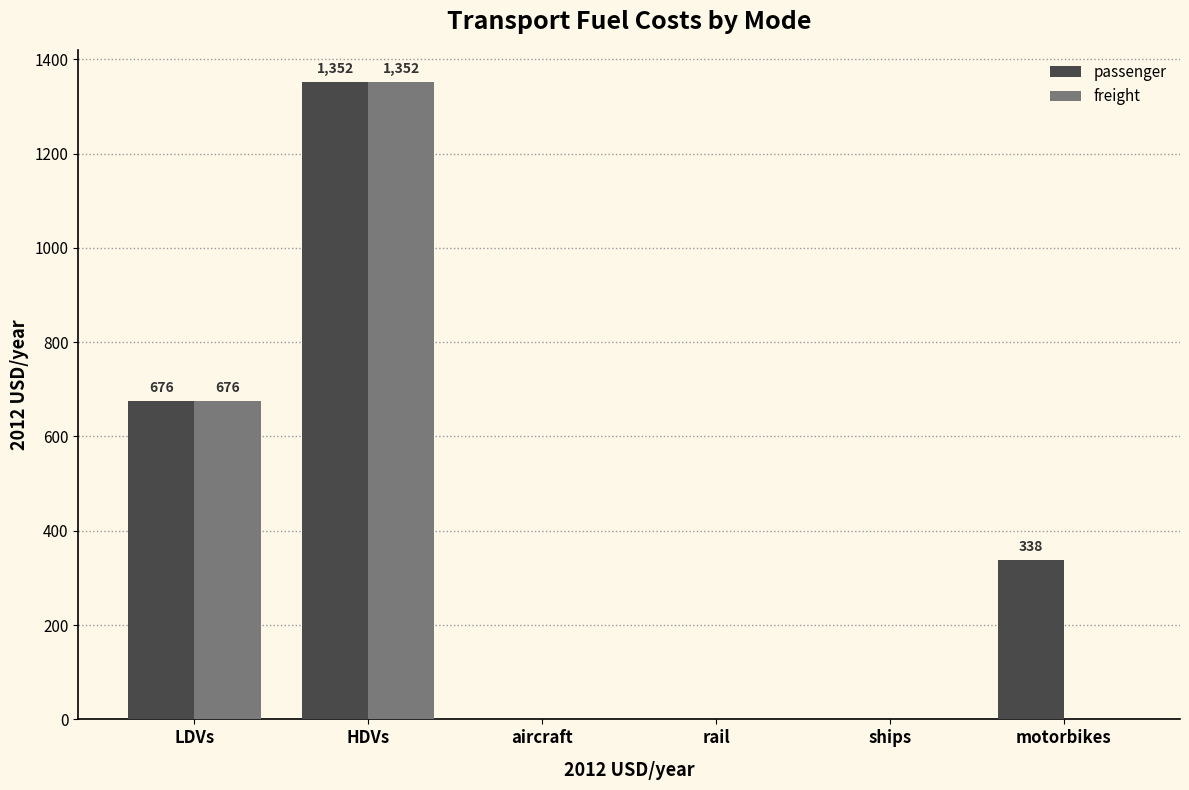

Which series changed the most between ships and motorbikes?

passenger